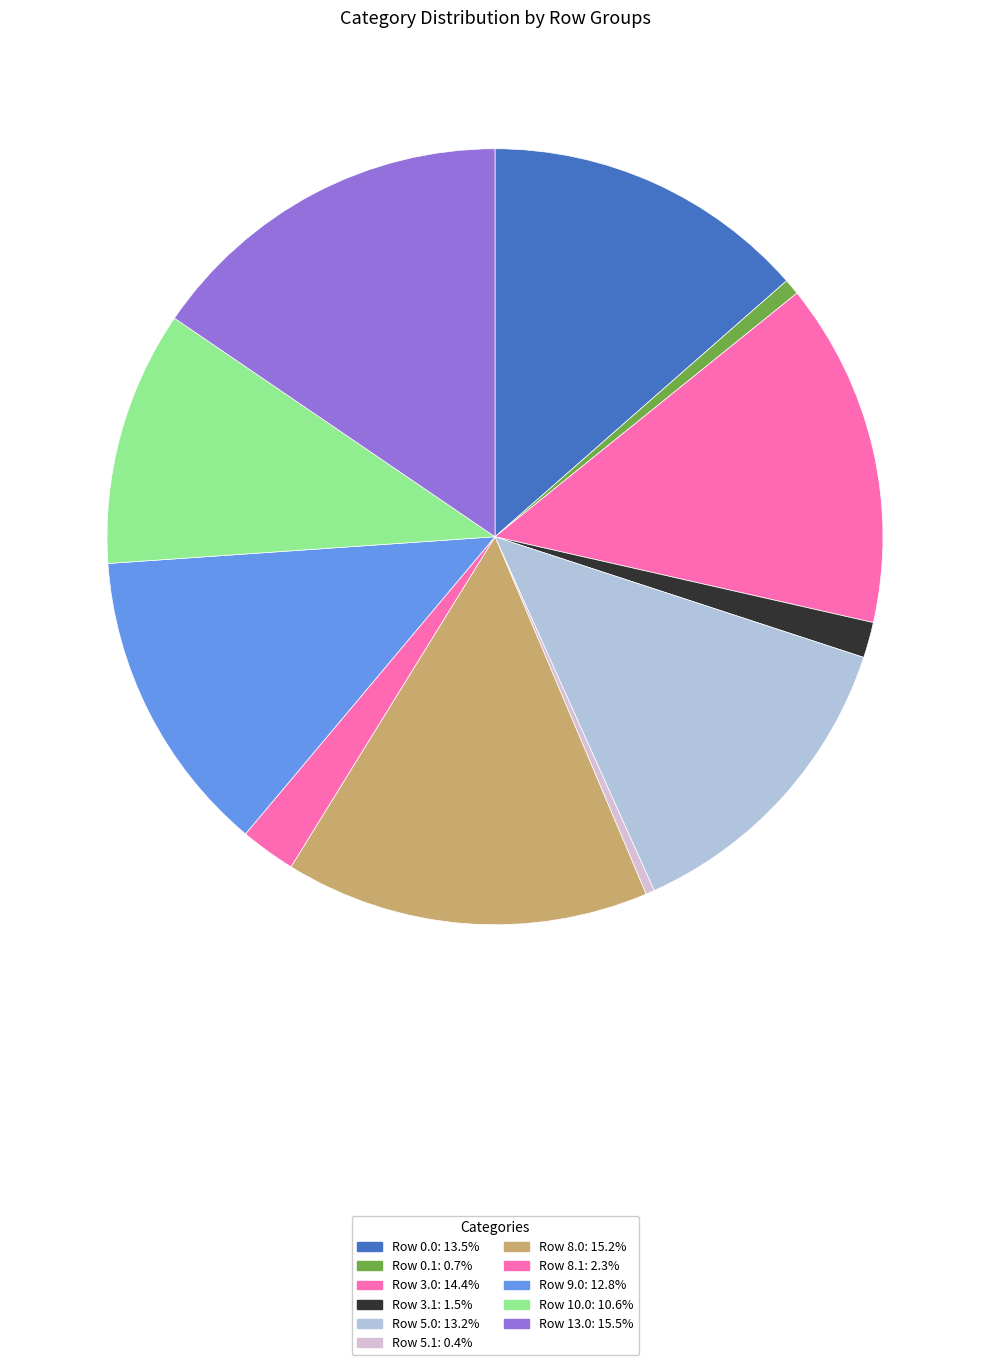

Count the number of slices in the pie.

11